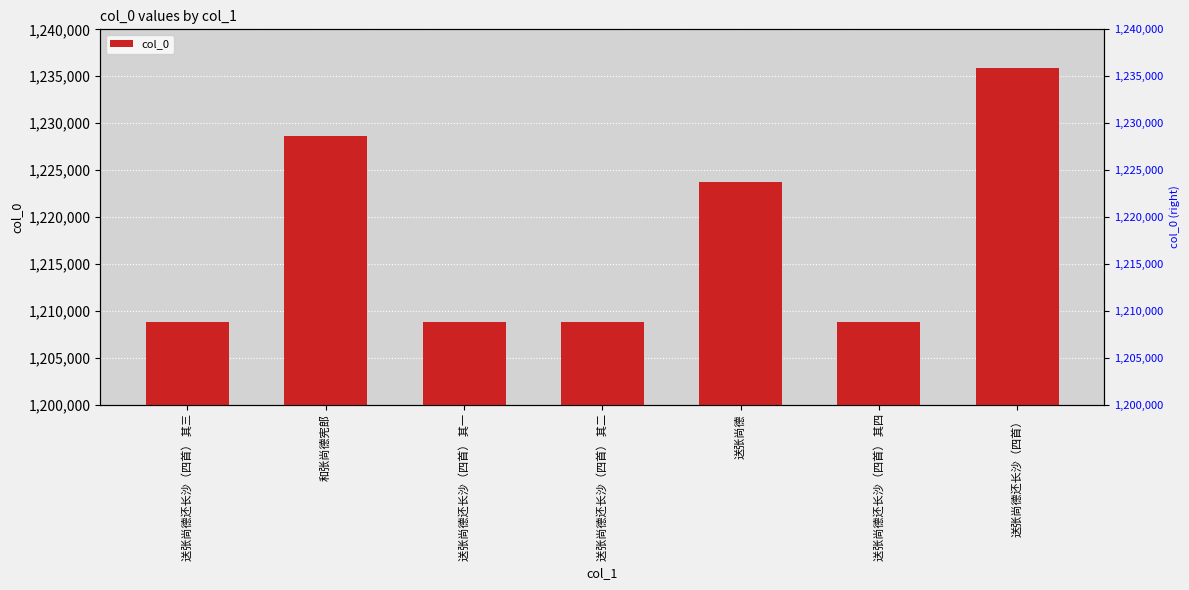

Reading right to left, extract all data points from this chart.

1235899	1208838	1223733	1208836	1208835	1228587	1208837